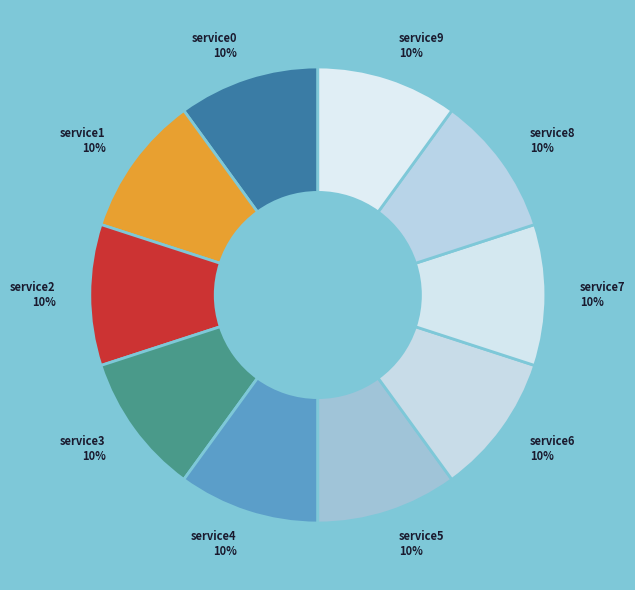

How many segments does this pie chart have?

10